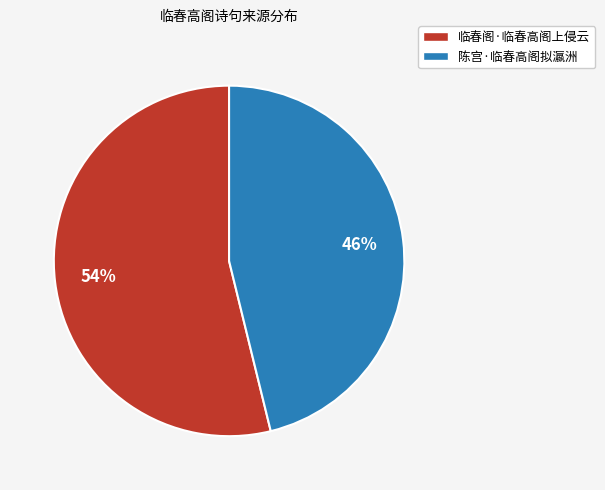

Is the sum of 临春阁·临春高阁上侵云 and 陈宫·临春高阁拟瀛洲 greater than half?

Yes